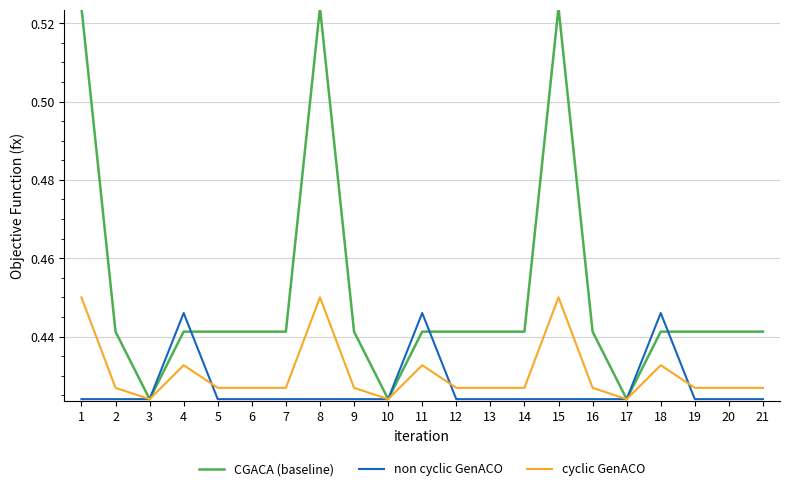

List the series in order of their peak value, lowest first.

non cyclic GenACO, cyclic GenACO, CGACA (baseline)